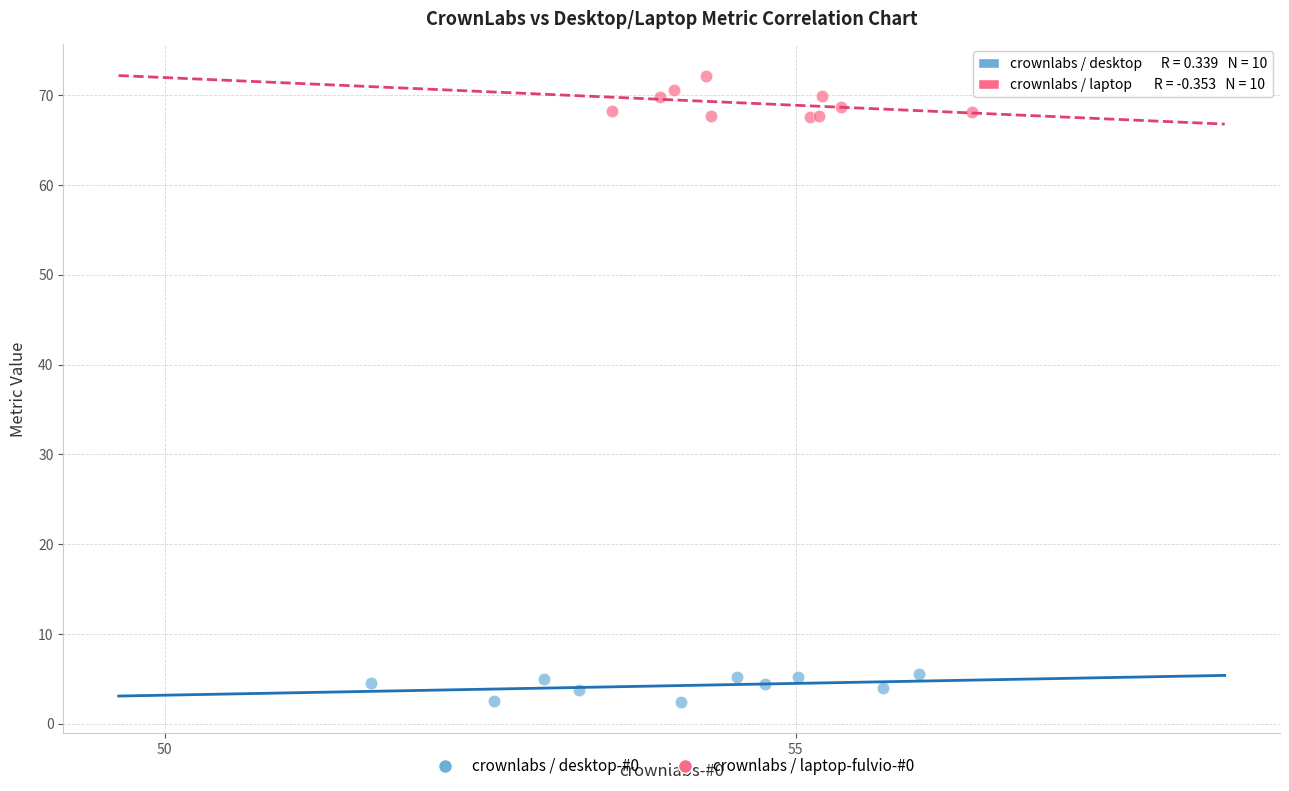

Which series contains the lowest Y value?

crownlabs / desktop-#0